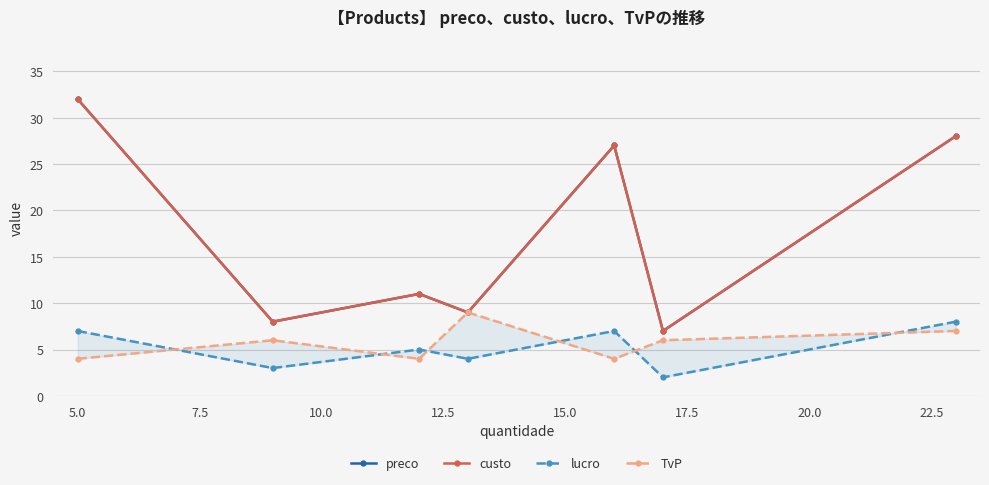

True or false: custo and preco cross at least once.

False